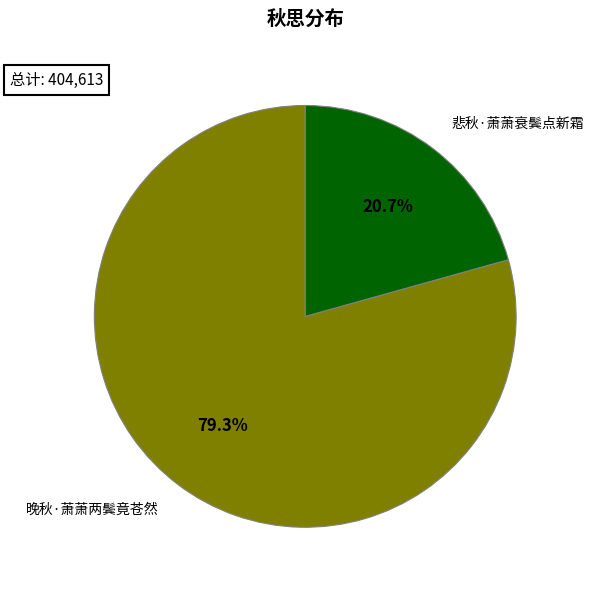

What percentage do 晚秋·萧萧两鬓竟苍然 and 悲秋·萧萧衰鬓点新霜 together represent?

100.0%